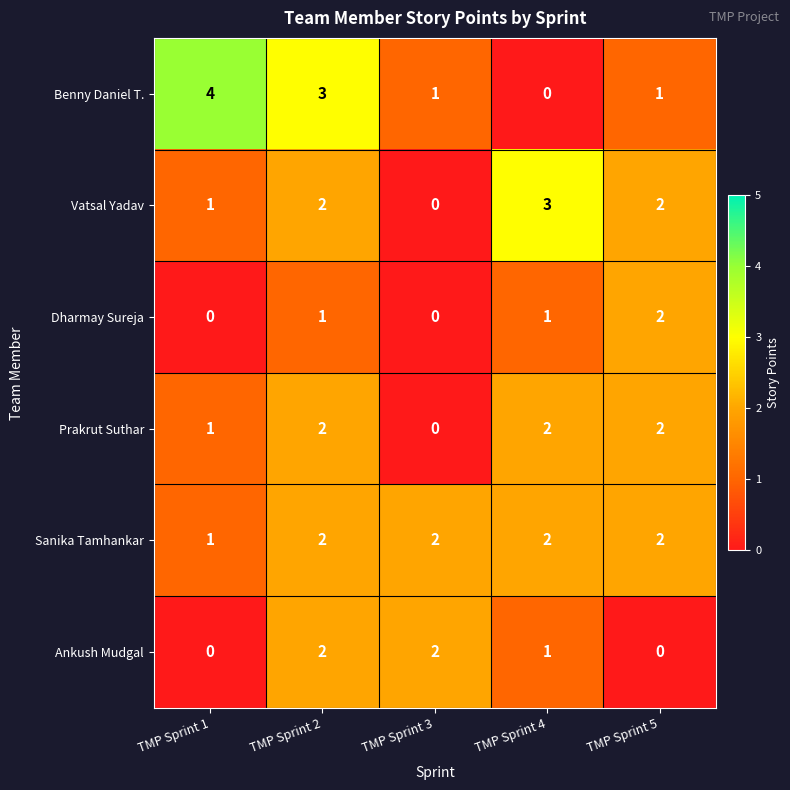

Reading left to right, list all the values displayed in this chart.

Benny Daniel T.: 4	3	1	0	1
Vatsal Yadav: 1	2	0	3	2
Dharmay Sureja: 0	1	0	1	2
Prakrut Suthar: 1	2	0	2	2
Sanika Tamhankar: 1	2	2	2	2
Ankush Mudgal: 0	2	2	1	0